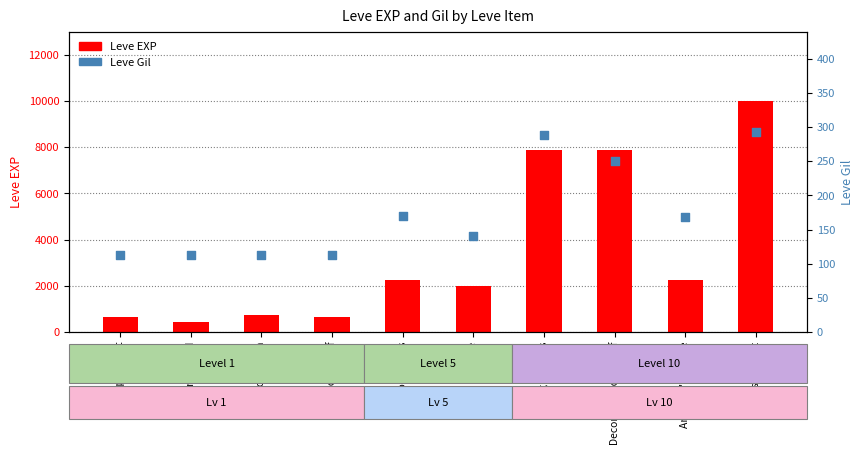

Which series has the largest total across all categories?

Leve EXP